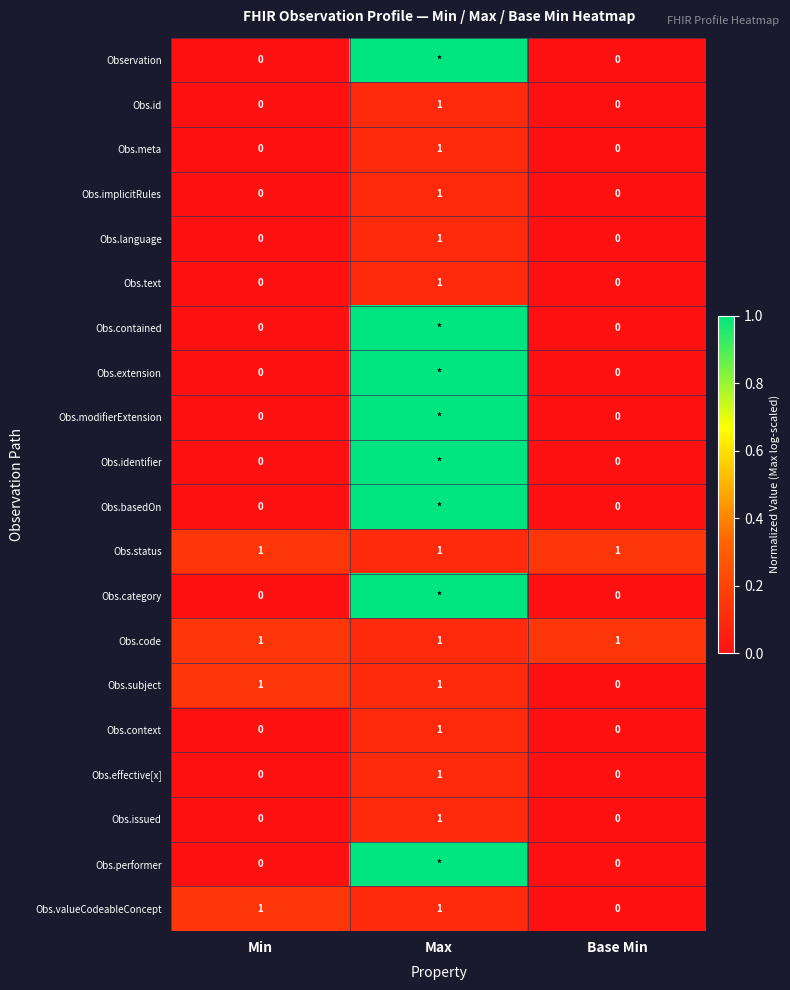

What is the difference between the highest and lowest values at Min?

1.0